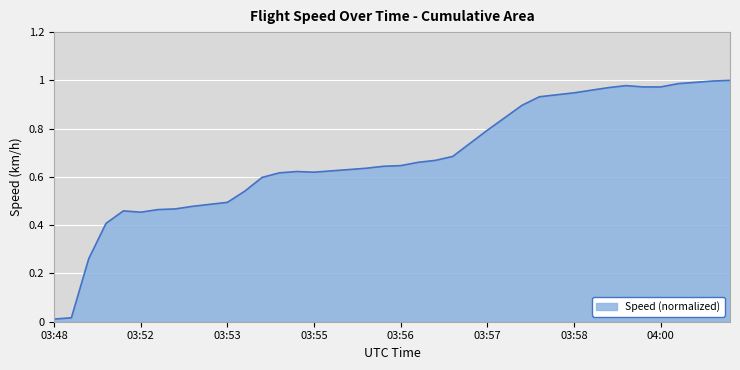

How many points are lower than both their immediate neighbors (excluding endpoints)?

2